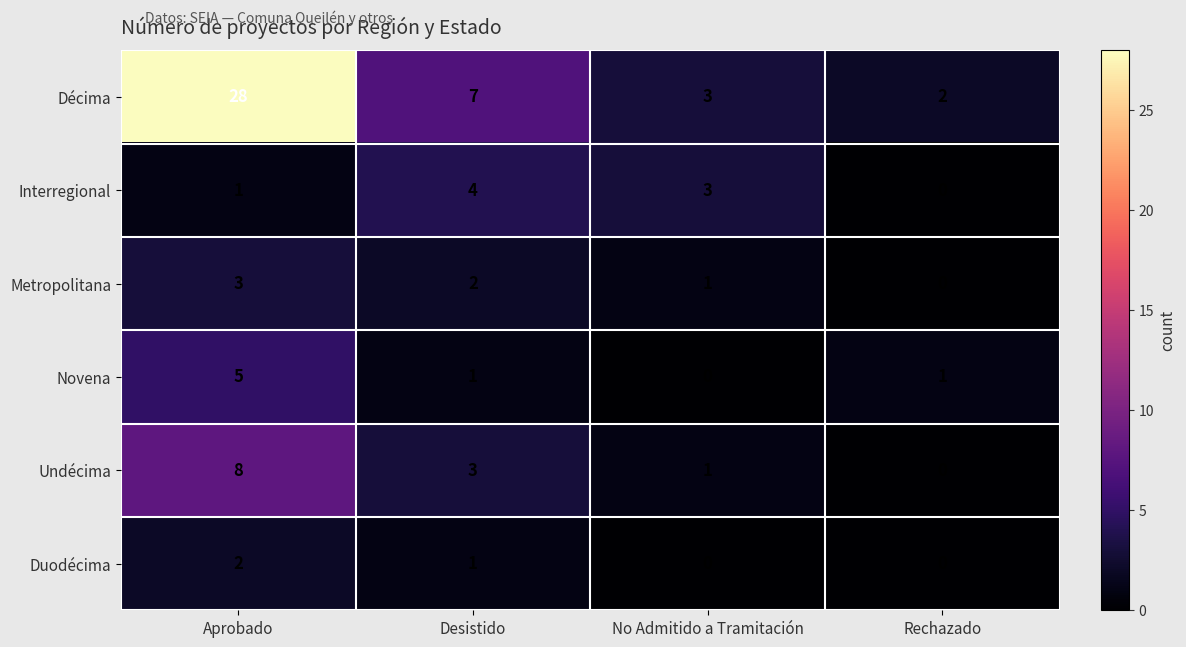

Rank the series by their maximum value, from lowest to highest.

Duodécima, Metropolitana, Interregional, Novena, Undécima, Décima